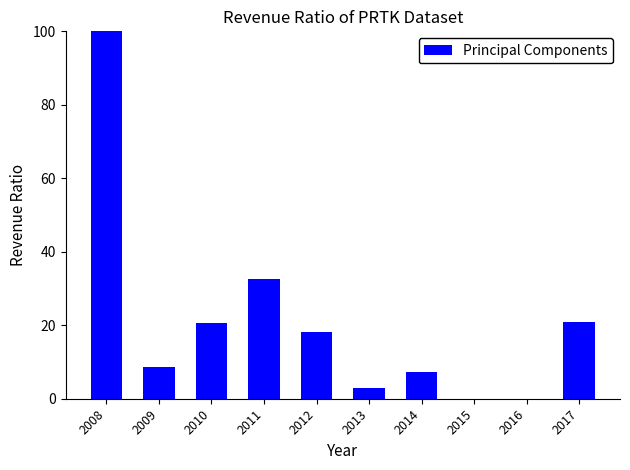

What value does the data have at 2014?

7.2